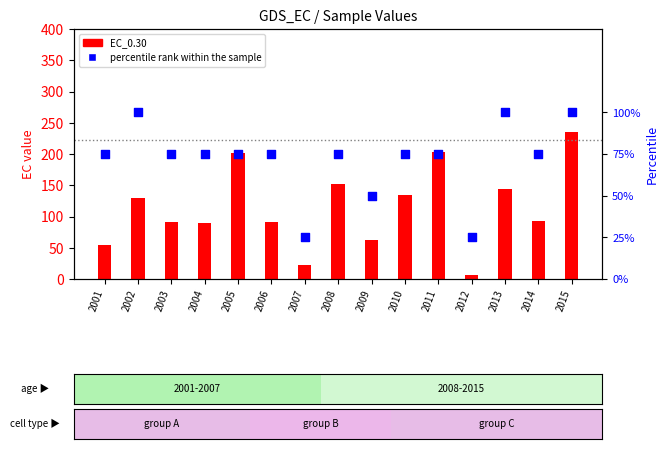

What is the total value across all series at 2014?

167.2